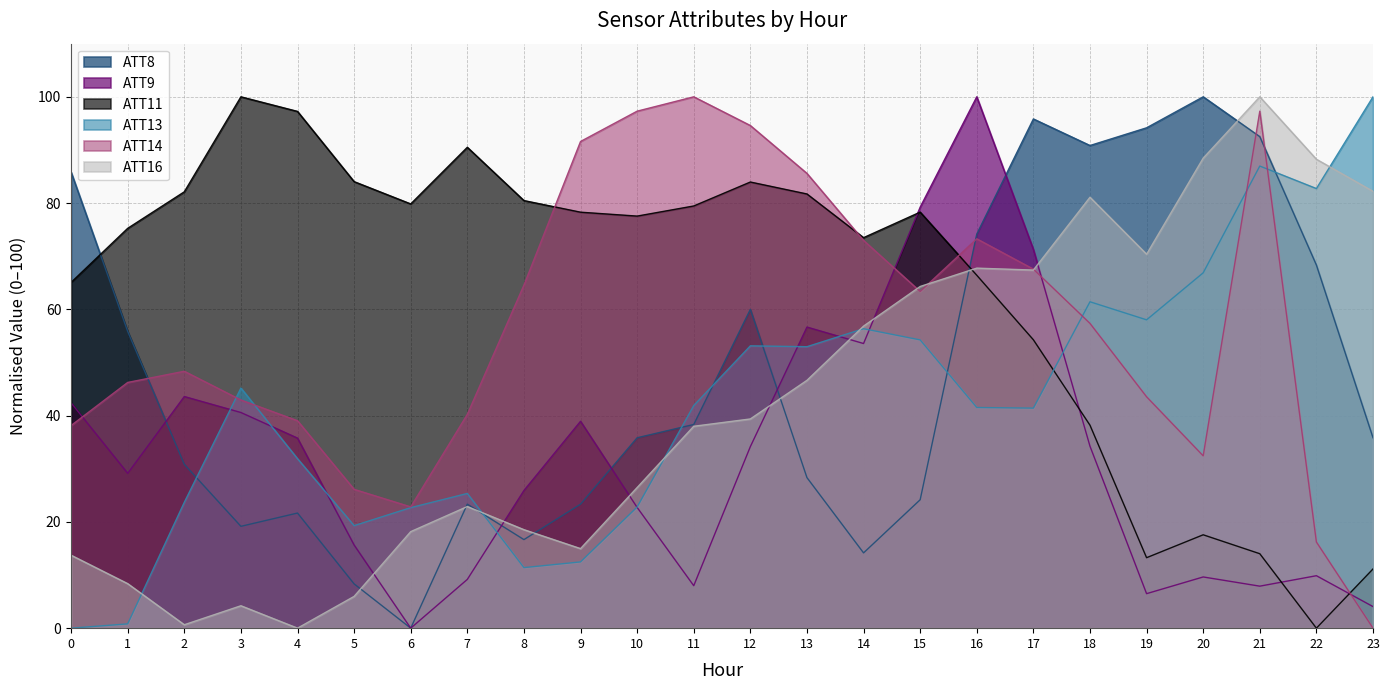

Reading left to right, transcribe all the data shown in this chart.

ATT8: 85.8	55.8	30.8	19.2	21.7	8.3	0.0	23.3	16.7	23.3	35.8	38.3	60.0	28.3	14.2	24.2	74.2	95.8	90.8	94.2	100.0	92.5	68.3	35.8
ATT9: 42.4	29.1	43.6	40.6	35.8	15.6	0.0	9.2	25.9	38.9	22.7	8.0	34.2	56.7	53.6	79.2	100.0	71.3	34.2	6.5	9.6	7.9	9.9	4.1
ATT11: 65.1	75.2	82.1	100.0	97.3	84.0	79.8	90.5	80.5	78.3	77.5	79.5	84.0	81.7	73.5	78.3	66.4	54.3	38.2	13.3	17.6	14.0	0.0	11.1
ATT13: 0.0	0.8	23.7	45.2	31.9	19.3	22.7	25.3	11.4	12.5	22.8	41.9	53.1	53.0	56.4	54.3	41.5	41.4	61.4	58.0	66.9	87.0	82.7	100.0
ATT14: 38.1	46.2	48.3	42.9	39.0	26.1	22.8	40.2	64.6	91.6	97.3	100.0	94.6	85.6	73.0	63.4	73.3	67.6	57.4	43.5	32.4	97.3	16.2	0.0
ATT16: 13.7	8.4	0.6	4.2	0.0	6.0	18.2	22.9	18.5	15.0	26.5	38.0	39.4	46.6	56.8	64.3	67.8	67.4	81.1	70.4	88.5	100.0	88.2	82.2